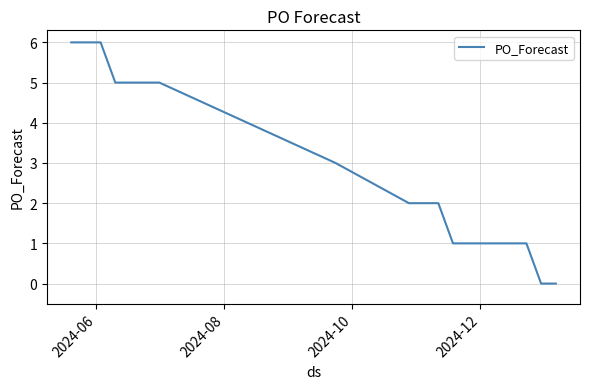

What is the difference between the maximum and minimum values?

6